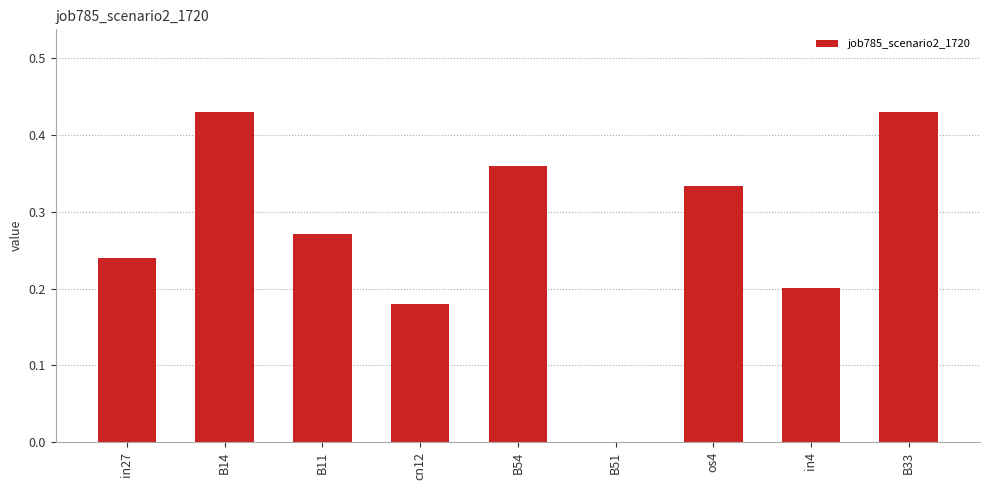

How many series are shown in this chart?

1